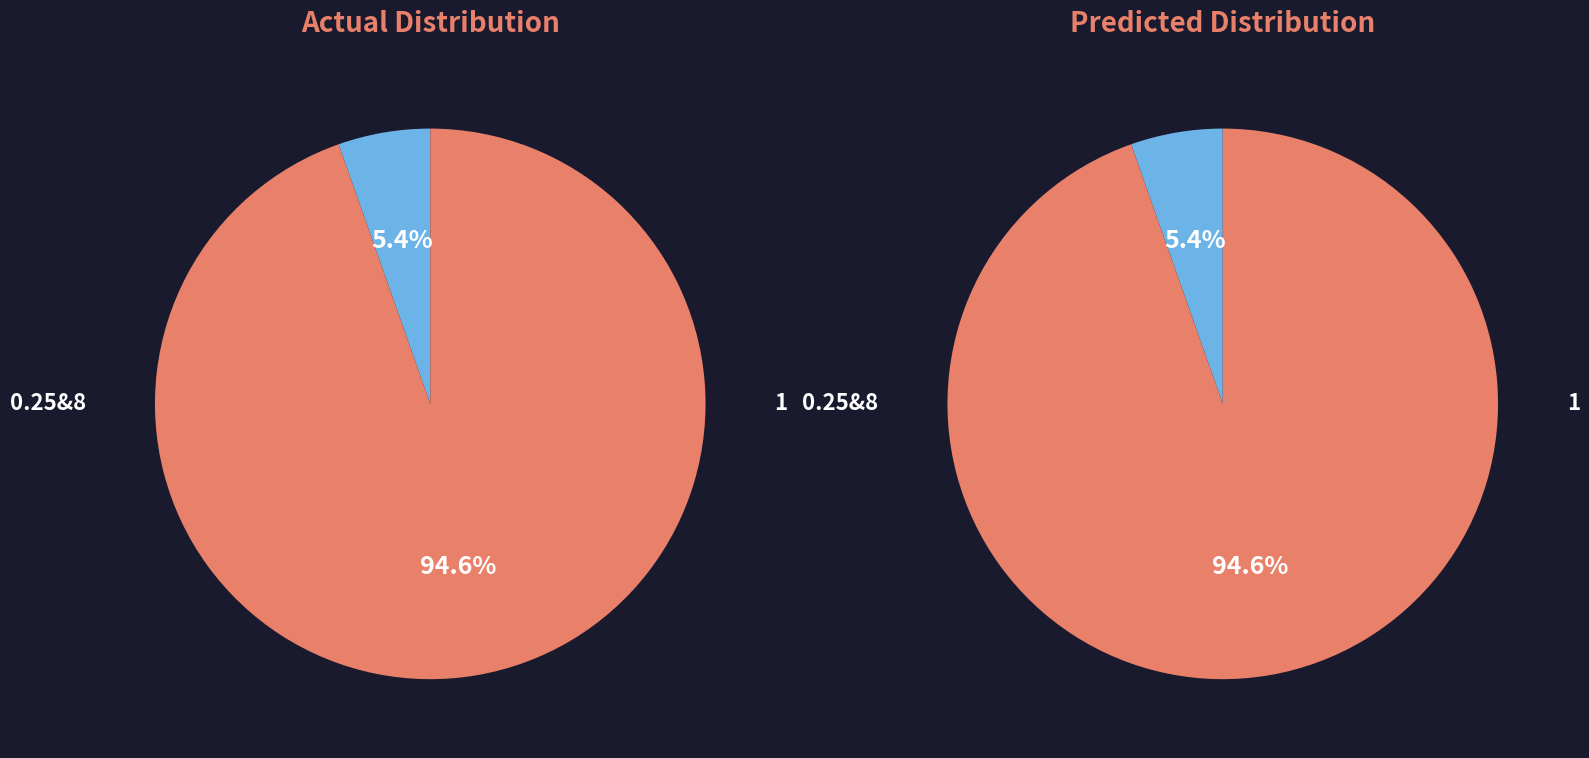

To the nearest percent, what percentage of the pie is 1?

5%